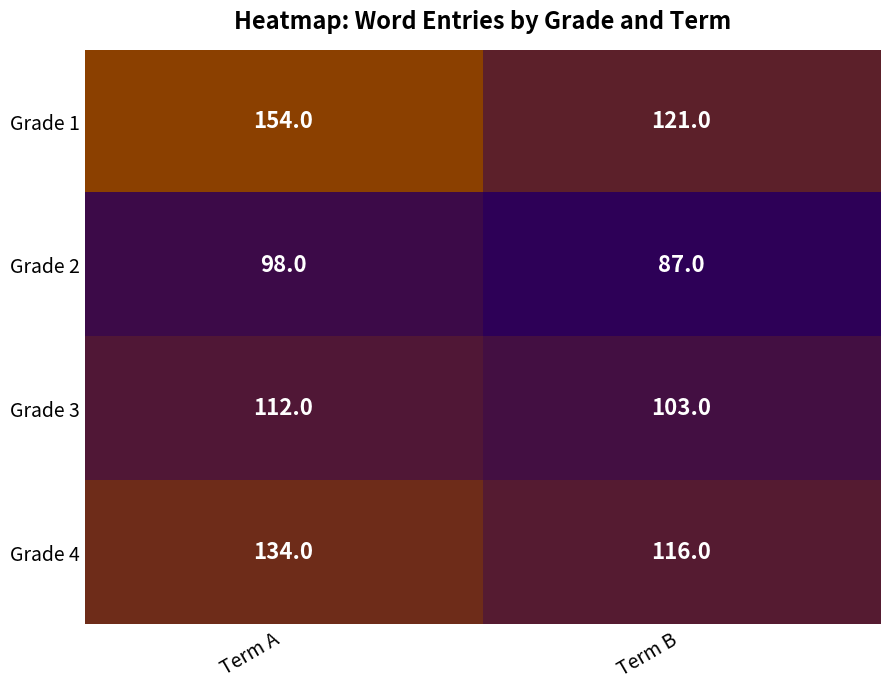

Reading left to right, extract all data points from this chart.

Grade 1: Term A=154	Term B=121
Grade 2: Term A=98	Term B=87
Grade 3: Term A=112	Term B=103
Grade 4: Term A=134	Term B=116